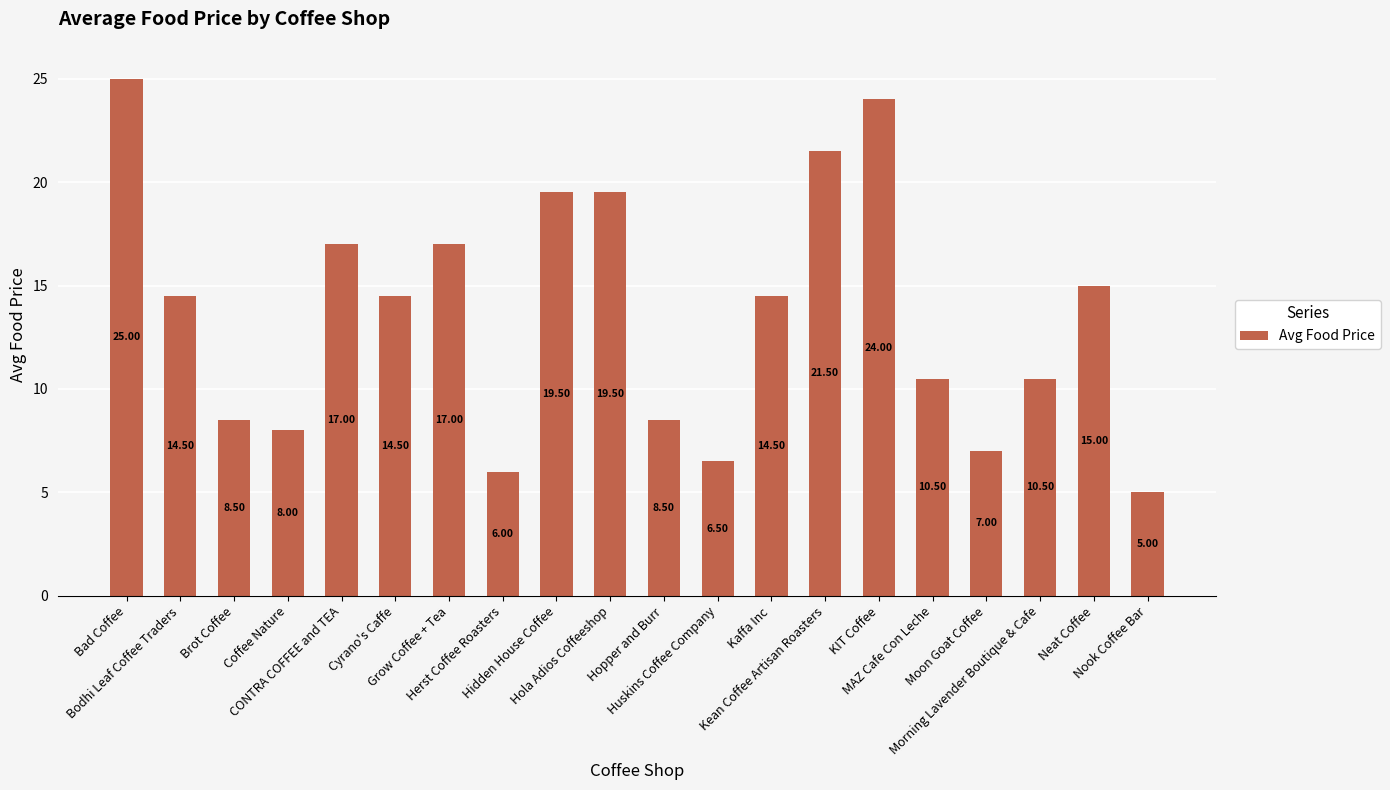

Reading right to left, list all the values displayed in this chart.

5.0	15.0	10.5	7.0	10.5	24.0	21.5	14.5	6.5	8.5	19.5	19.5	6.0	17.0	14.5	17.0	8.0	8.5	14.5	25.0